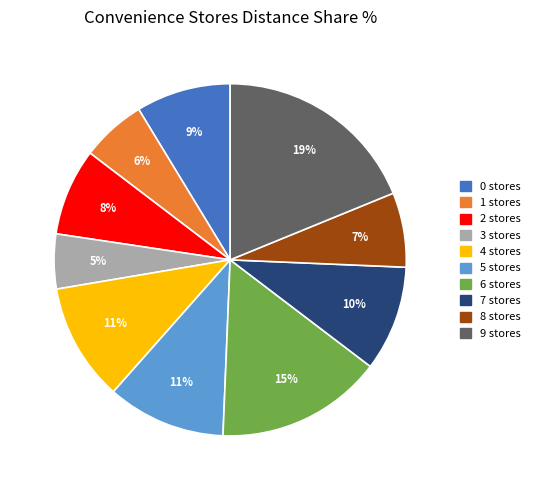

Is it true that 1 is 6% of the pie?

True